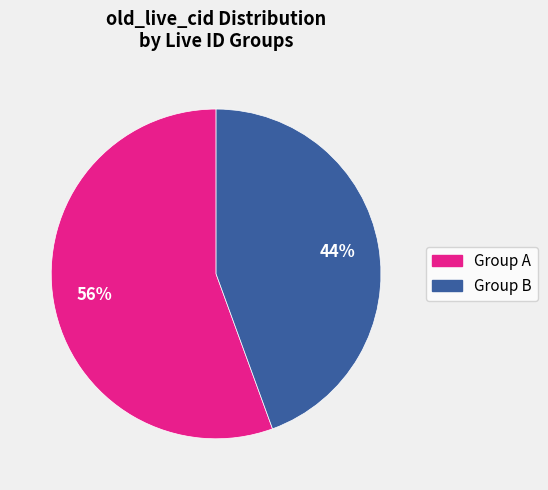

Count the number of slices in the pie.

2